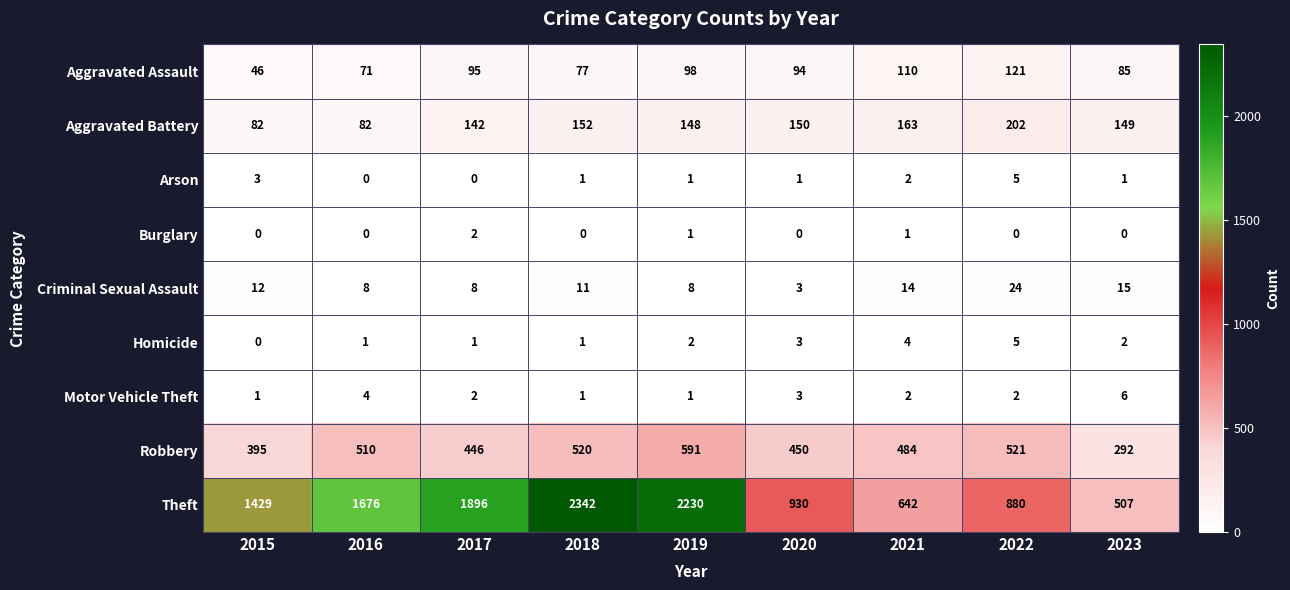

What is the sum of the Aggravated Battery values at 2017 and 2021?

305